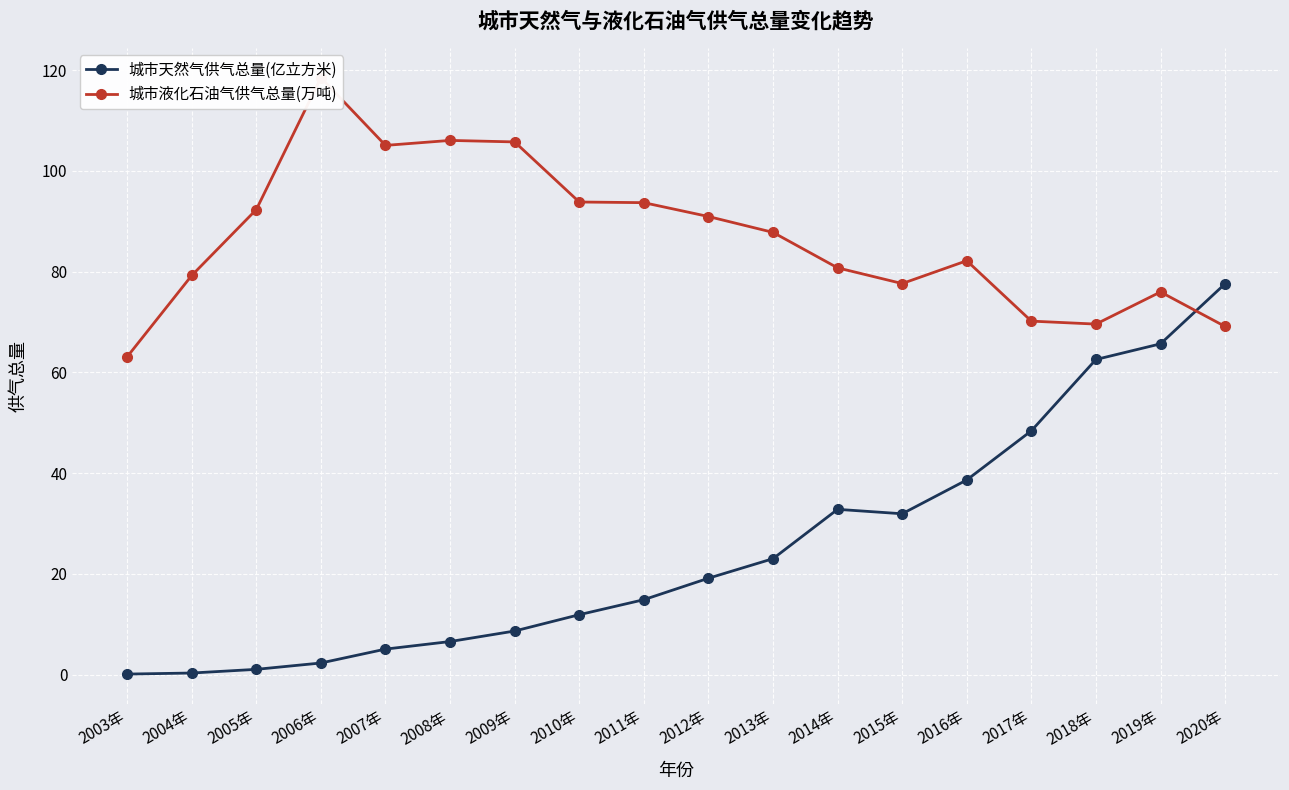

List the series in order of their overall mean, highest first.

城市液化石油气供气总量(万吨), 城市天然气供气总量(亿立方米)